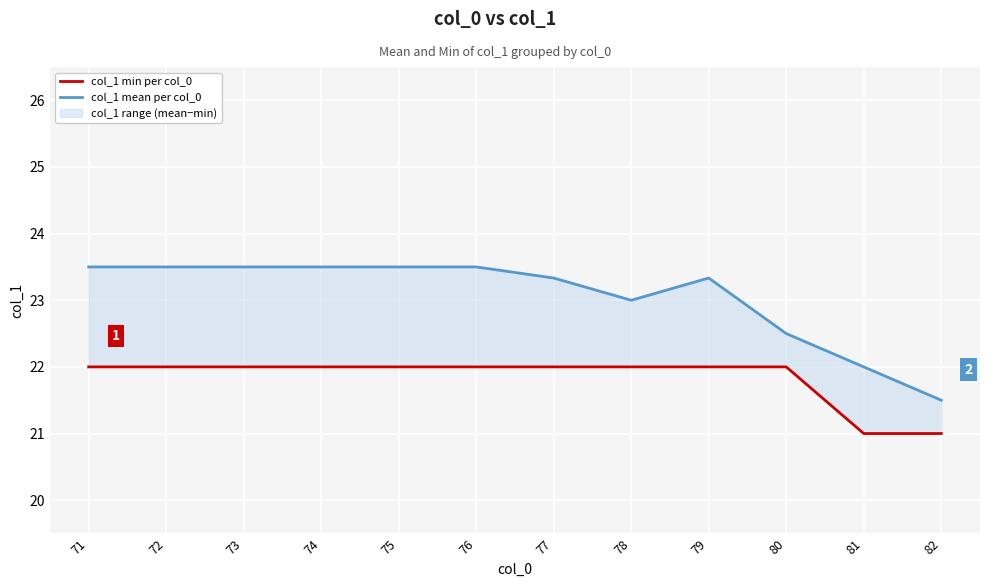

At 71, list the series in order from largest to smallest.

col_1 mean per col_0, col_1 min per col_0